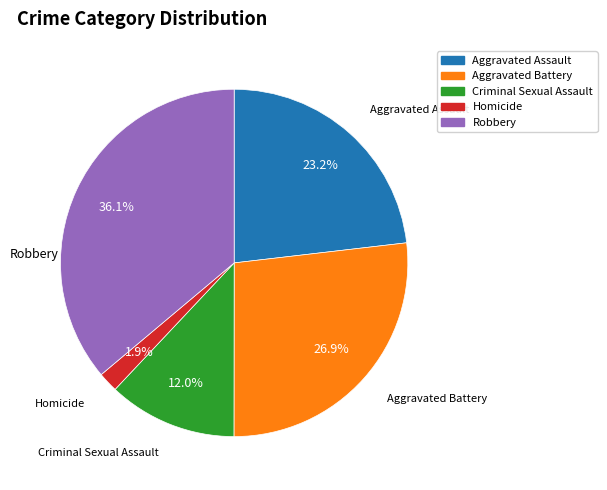

To the nearest percent, what portion does Homicide represent?

2%